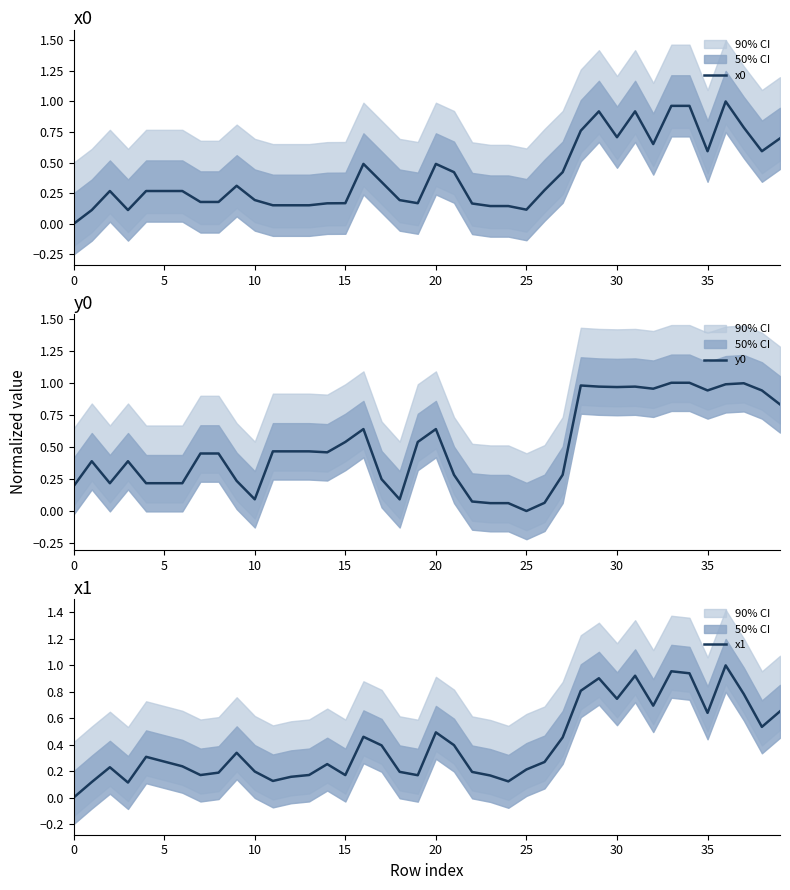

The x0 series shows -0.7 at 0. True or false?

False